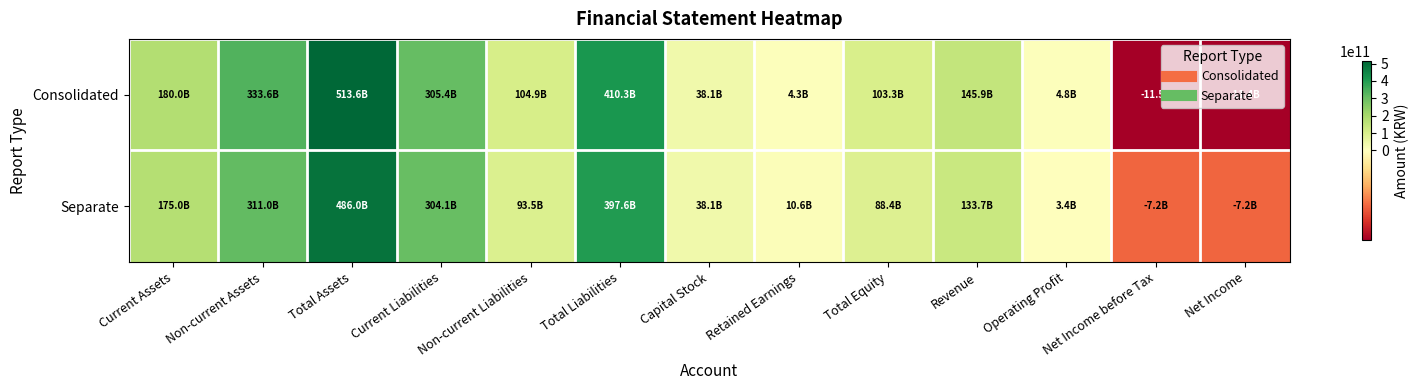

What is the difference between the highest and lowest values at Operating Profit?

1336869389